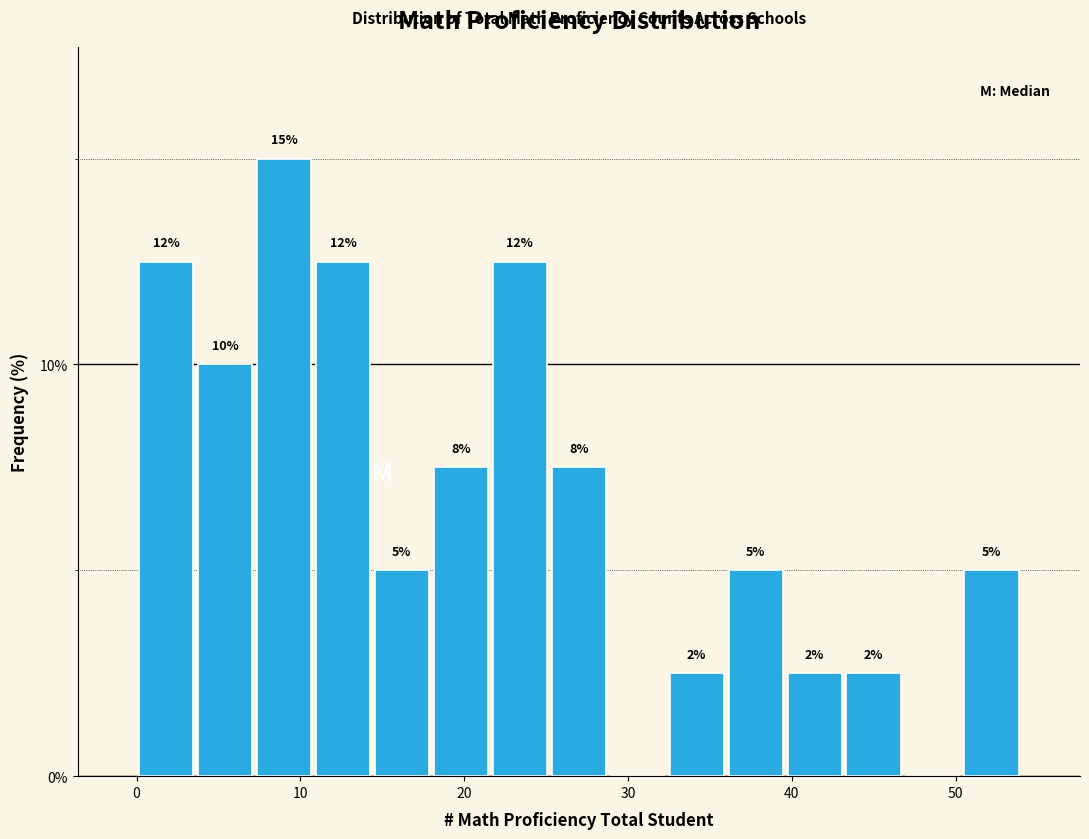

Around what value on the x-axis is the tallest bar? Give the approximate position of its centre, as read against the axis.

9